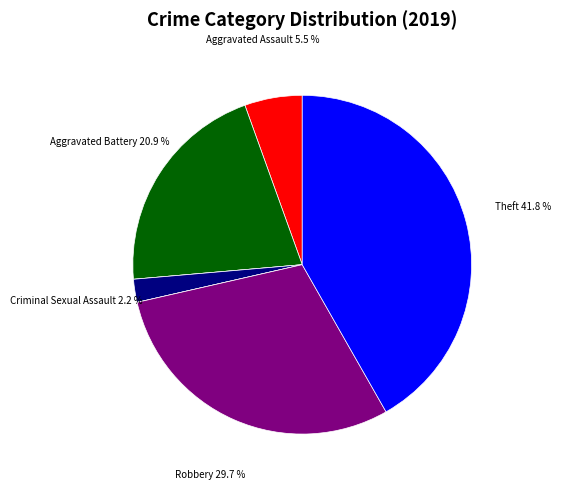

To the nearest percent, what is the difference between the largest and smallest slice percentages?

42%